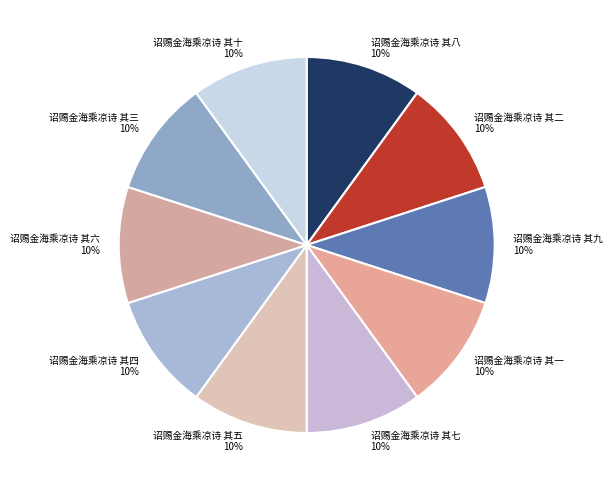

To the nearest percent, what portion does 诏赐金海乘凉诗 其八 represent?

10%